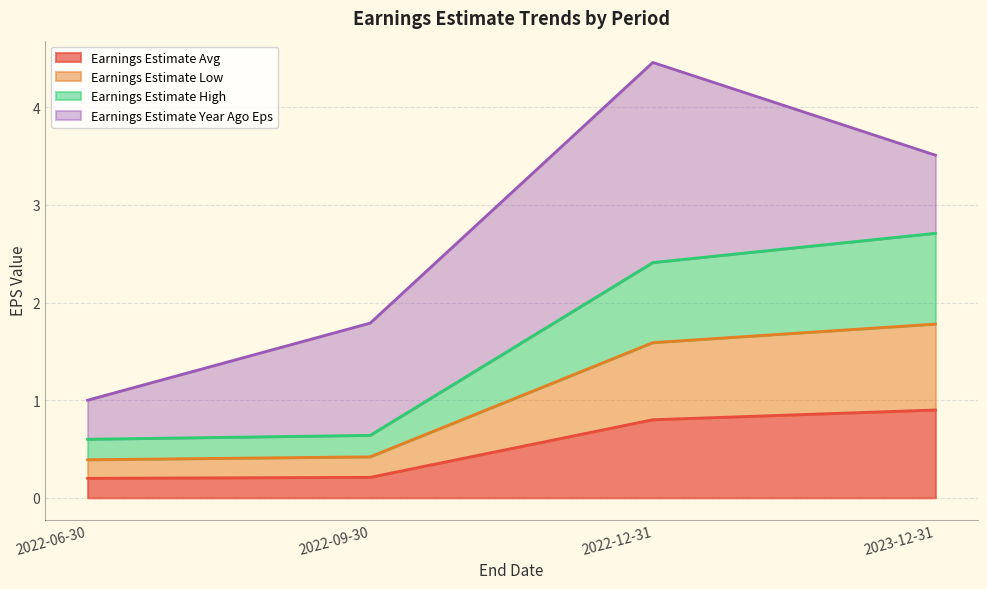

List the labels in order of Earnings Estimate High value, largest first.

2023-12-31, 2022-12-31, 2022-09-30, 2022-06-30